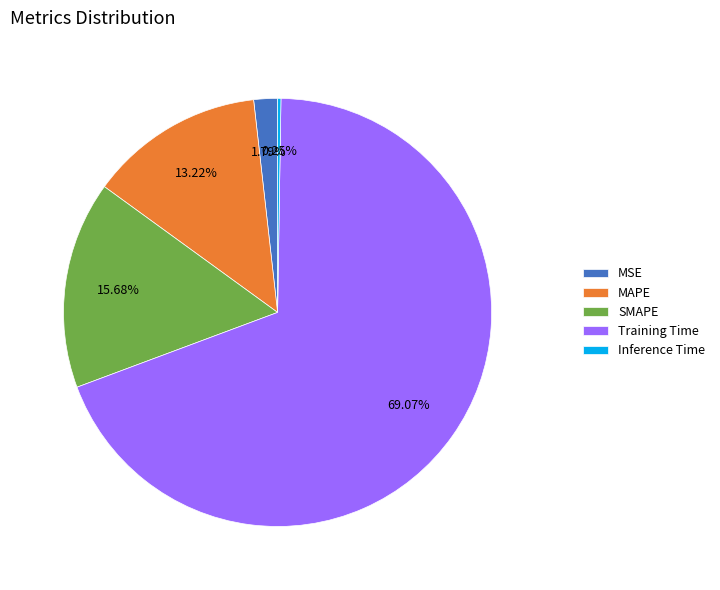

Between MAPE and MSE, which is larger?

MAPE